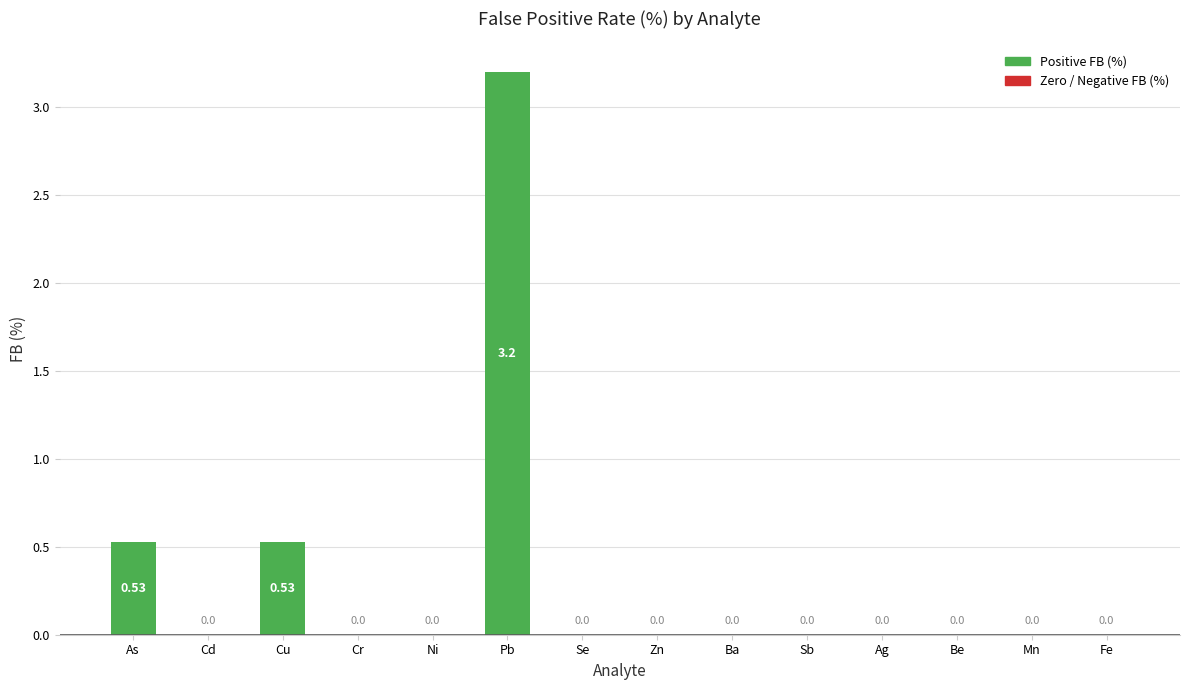

What is the change in value from Pb to Sb?

-3.2